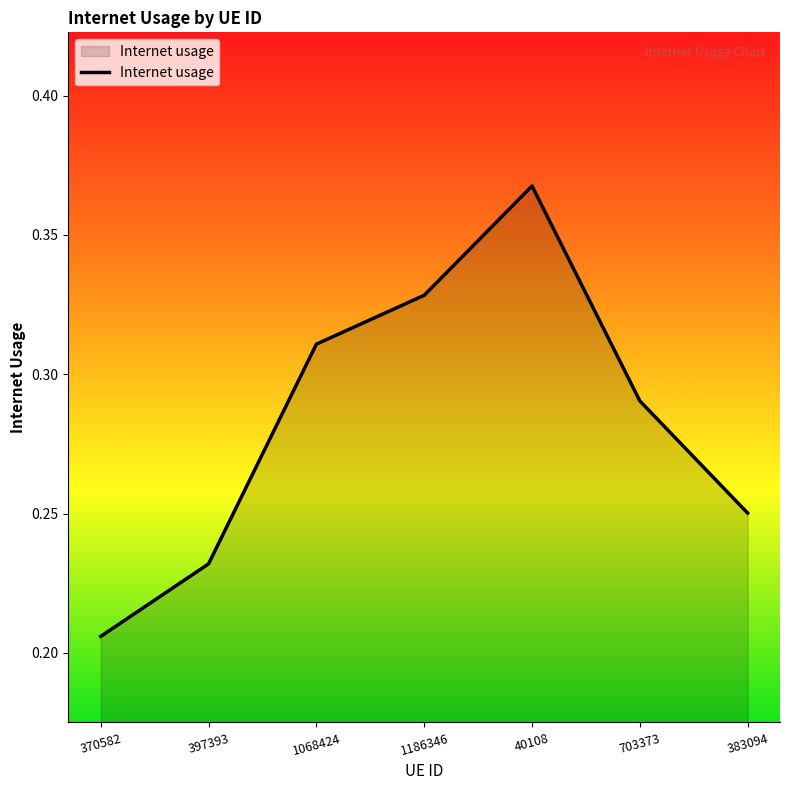

True or false: the data shows 0.1 at 703373.

False